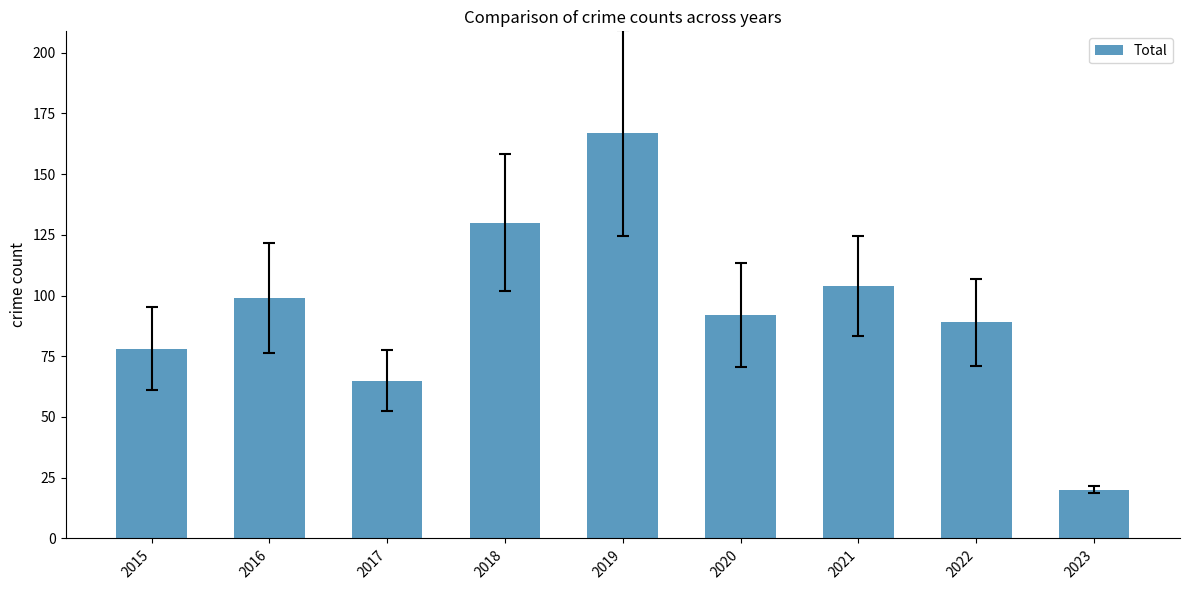

What is the minimum value shown in the chart?

20